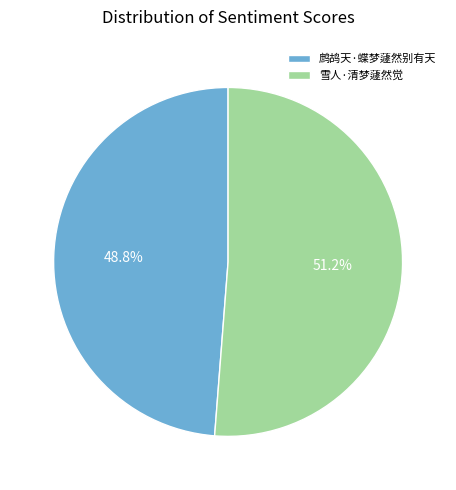

To the nearest percent, what portion does 鹧鸪天·蝶梦蘧然别有天 represent?

49%